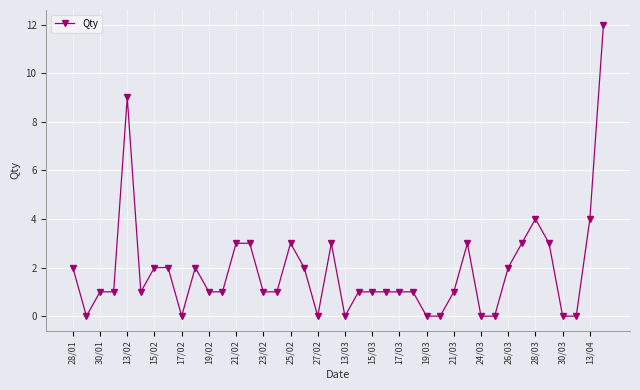

What is the sum of all values?

75